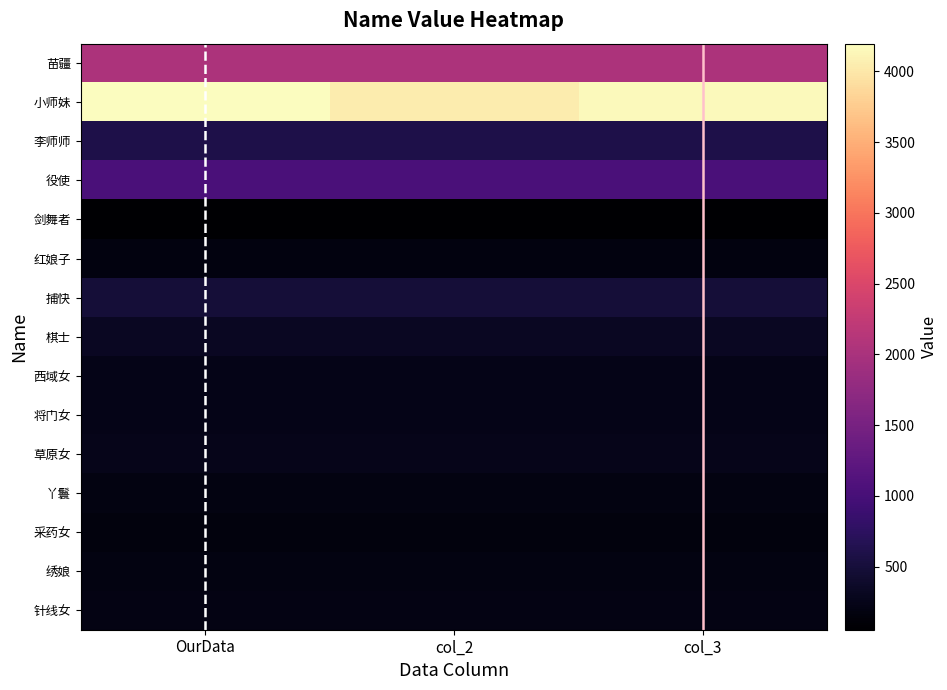

Between col_3 and OurData, which is larger?

col_3